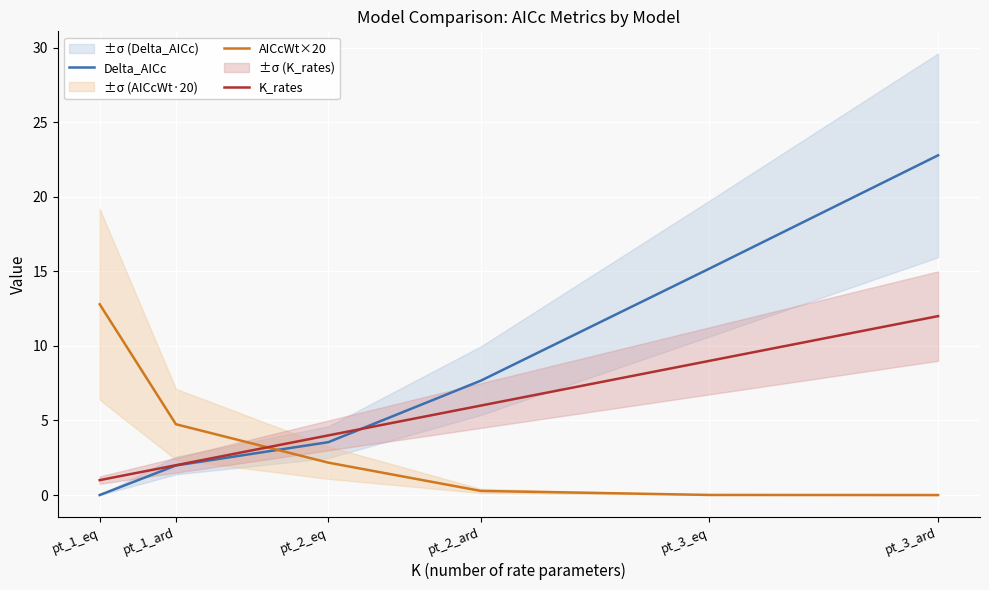

Rank the categories by AICcWt×20 value from highest to lowest.

pt_1_eq, pt_1_ard, pt_2_eq, pt_2_ard, pt_3_eq, pt_3_ard